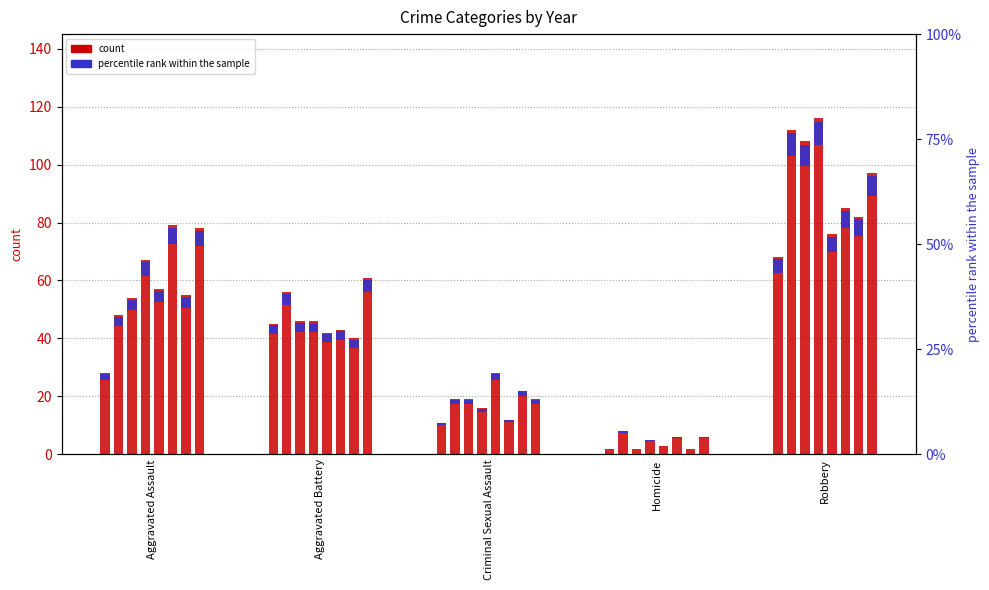

Between Aggravated Assault and Aggravated Battery, which is larger?

Aggravated Battery